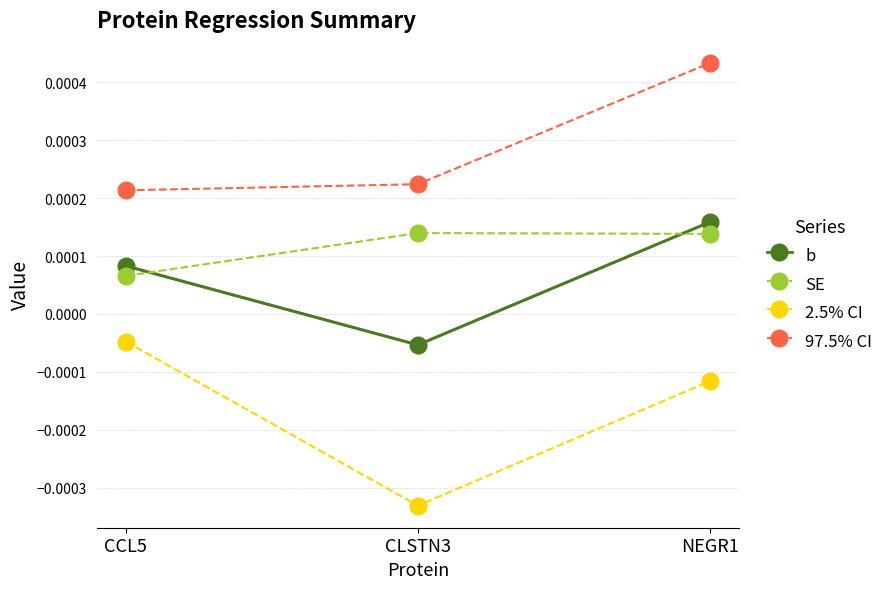

Which label corresponds to the largest value in the chart?

NEGR1